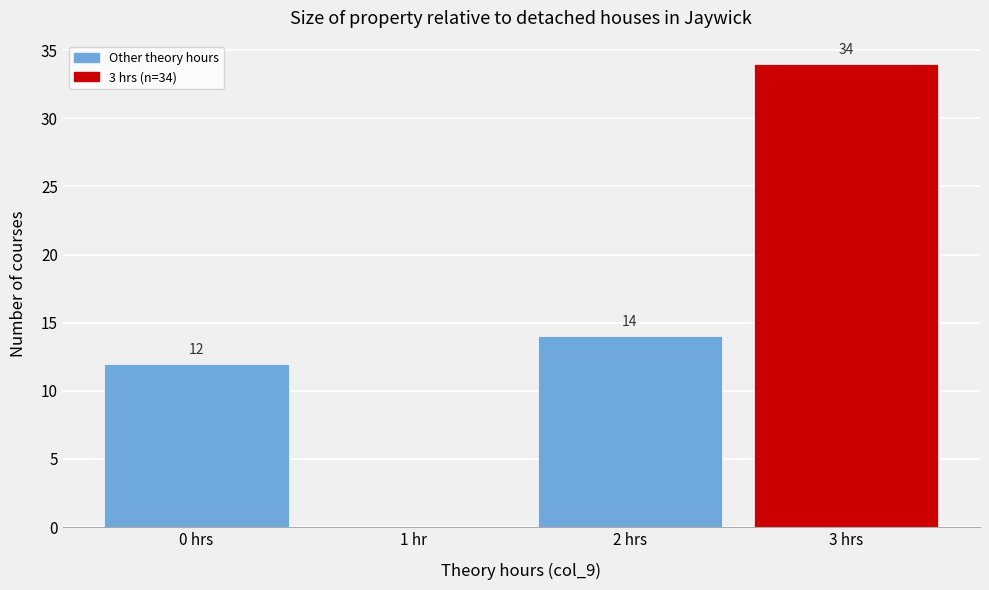

Reading left to right, extract all data points from this chart.

0 hrs=12	1 hr=0	2 hrs=14	3 hrs=34